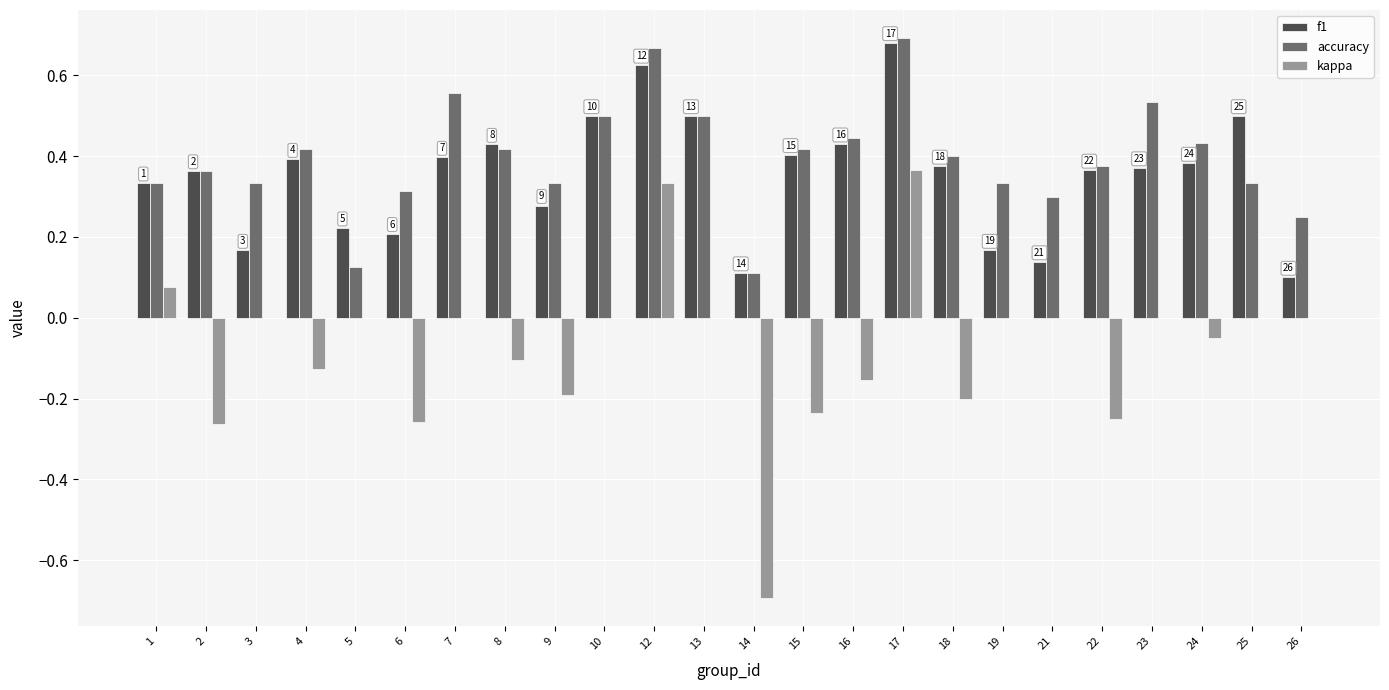

Between 1 and 5, which series saw the biggest shift?

accuracy